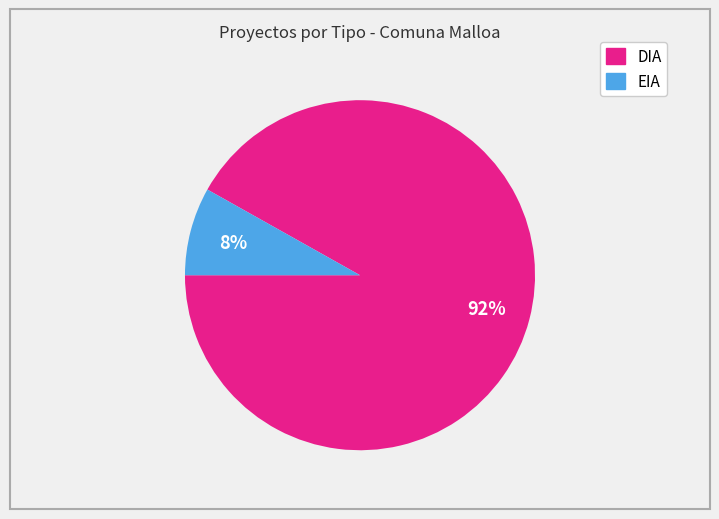

To the nearest percent, what portion does EIA represent?

8%